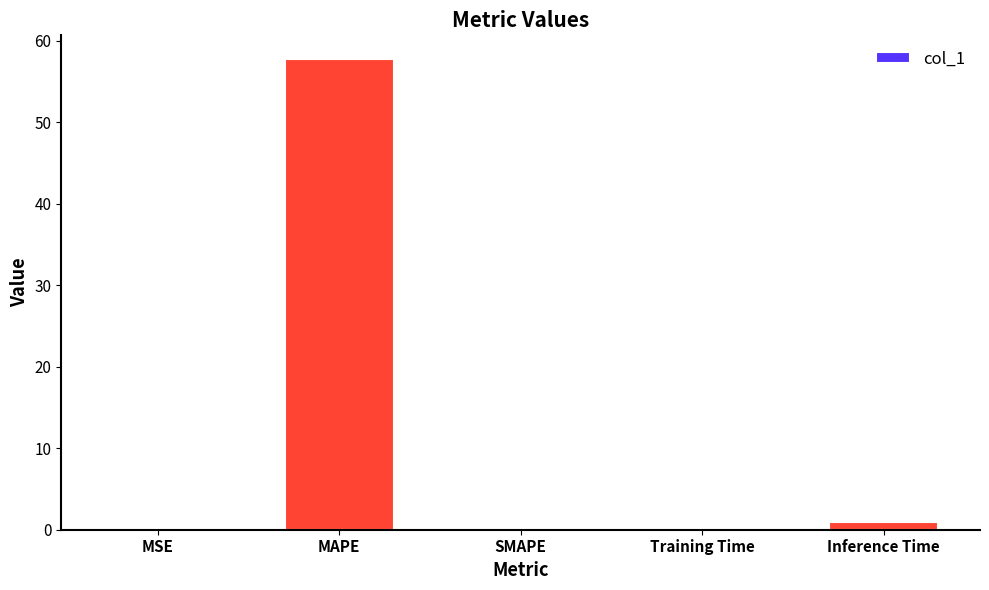

The value at MSE is 0.0. True or false?

True